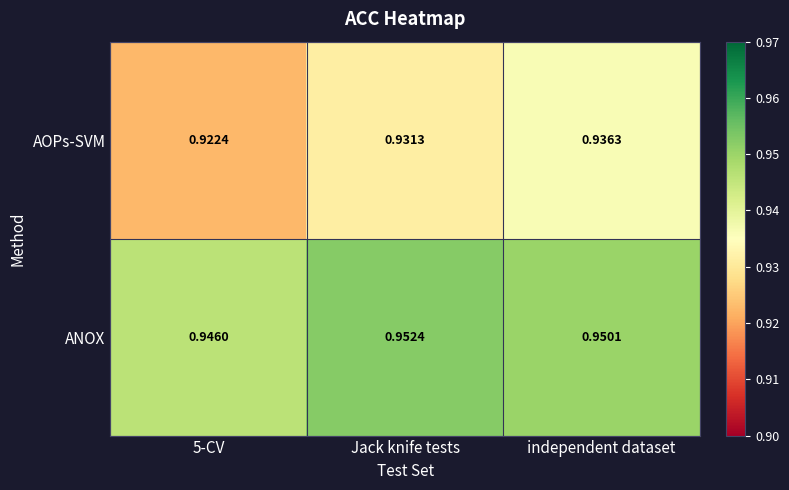

Which series changed the most between Jack knife tests and independent dataset?

AOPs-SVM